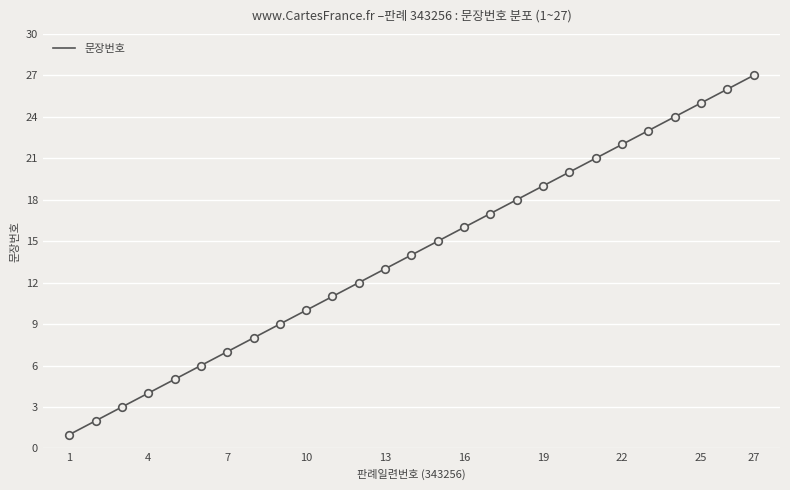

What is the greatest value displayed?

27